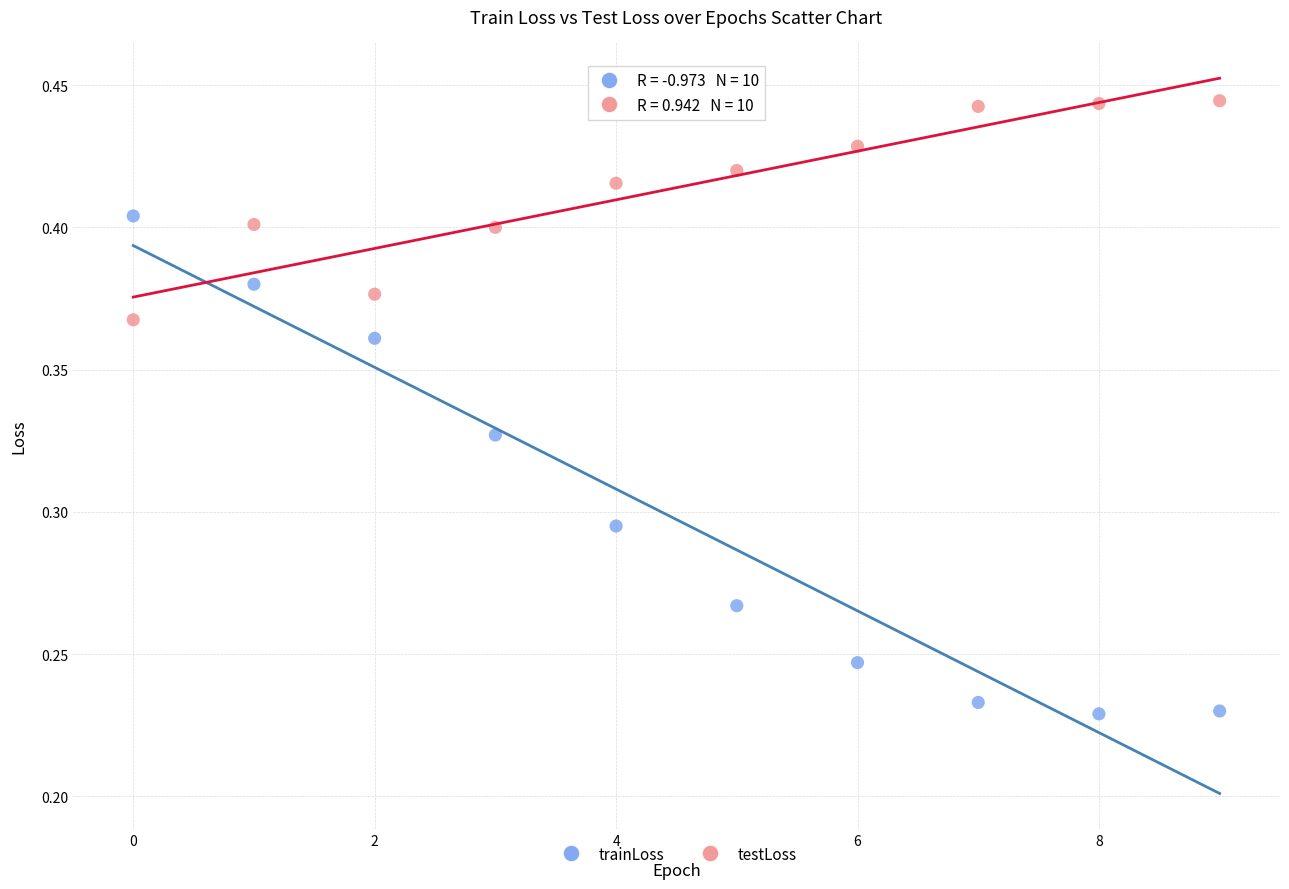

Which series contains the lowest Y value?

trainLoss